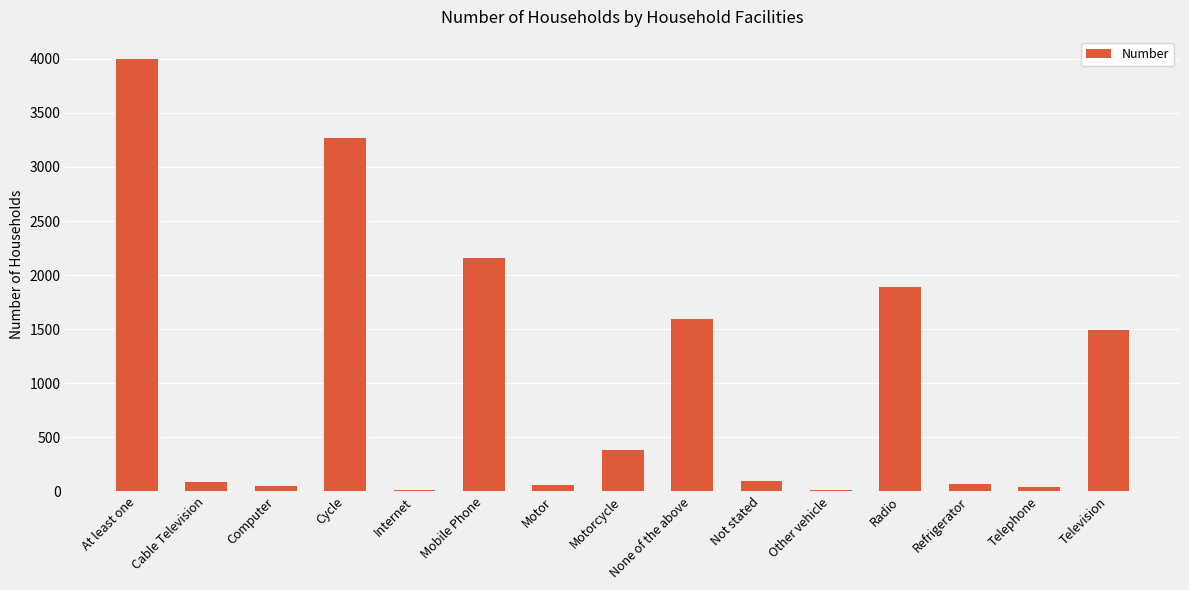

True or false: the data shows 1894 at Radio.

True